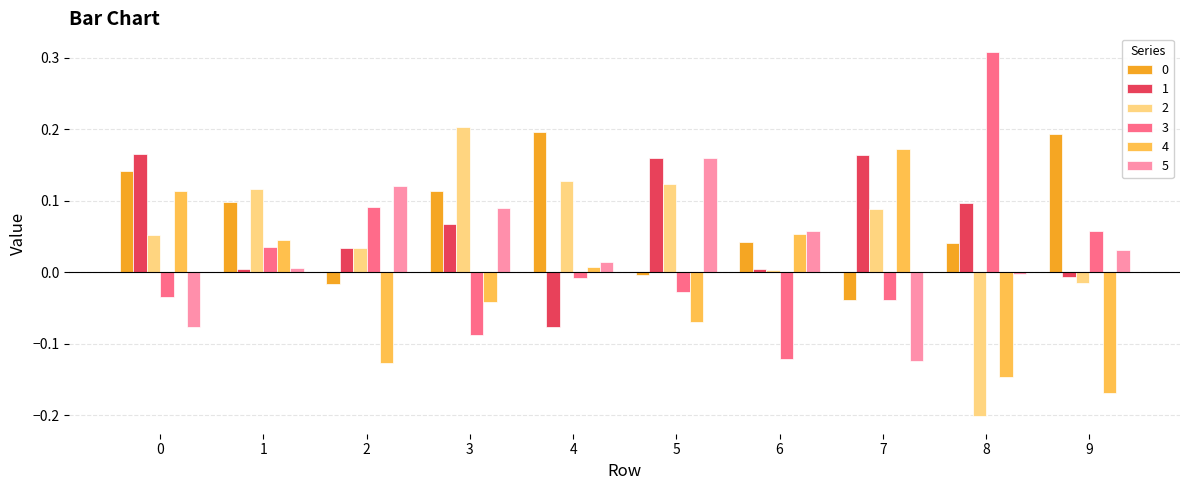

What is the sum of all 2 values?

0.5